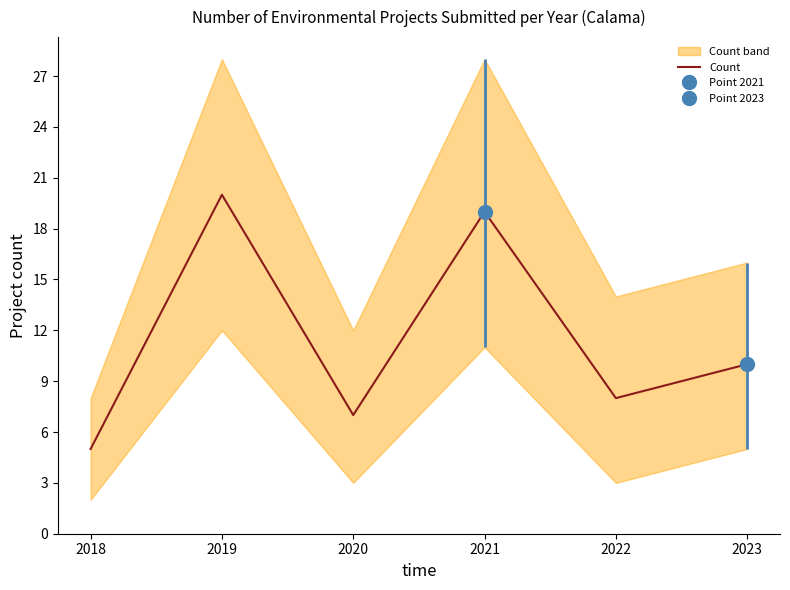

The Count series shows 7 at 2020. True or false?

True